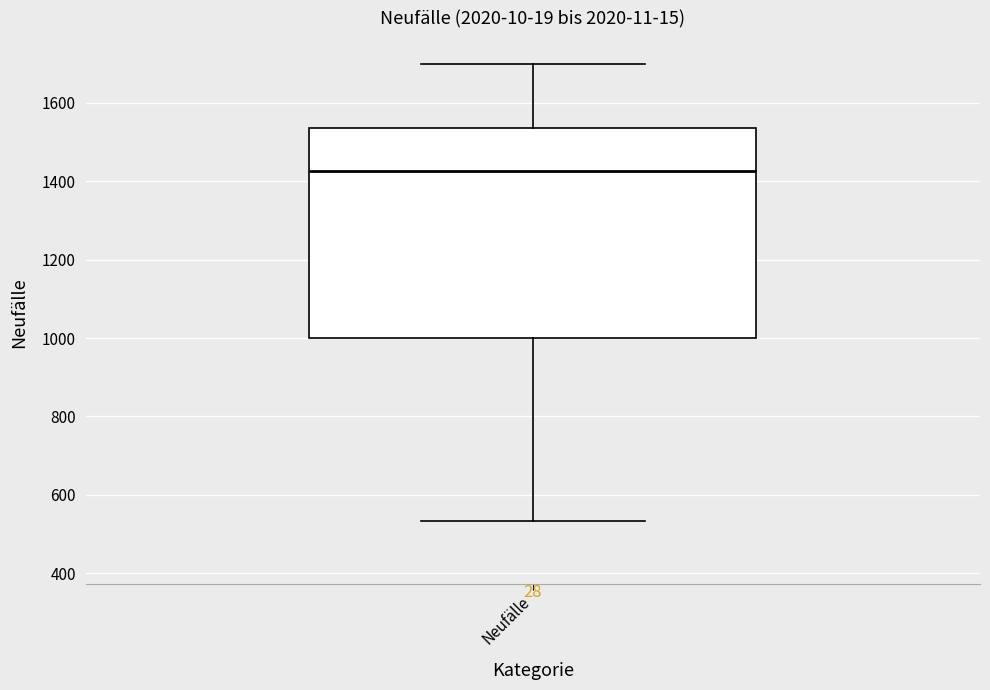

Read this box plot against the y-axis: the position of the median line, the range covered by the box, and the ends of both whiskers. The values are not printed on the chart, so give them approximately, as read against the axis.

median 1420, box 1000 to 1540, whiskers 540 to 1700